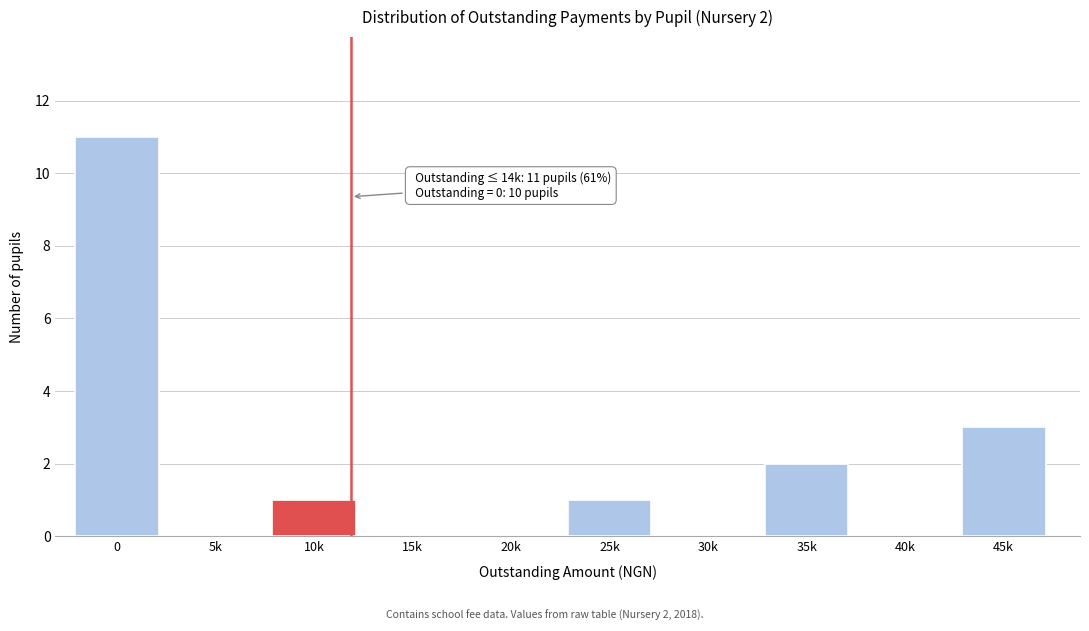

Reading left to right, what are all the values shown in this chart?

0=11	5k=0	10k=1	15k=0	20k=0	25k=1	30k=0	35k=2	40k=0	45k=3